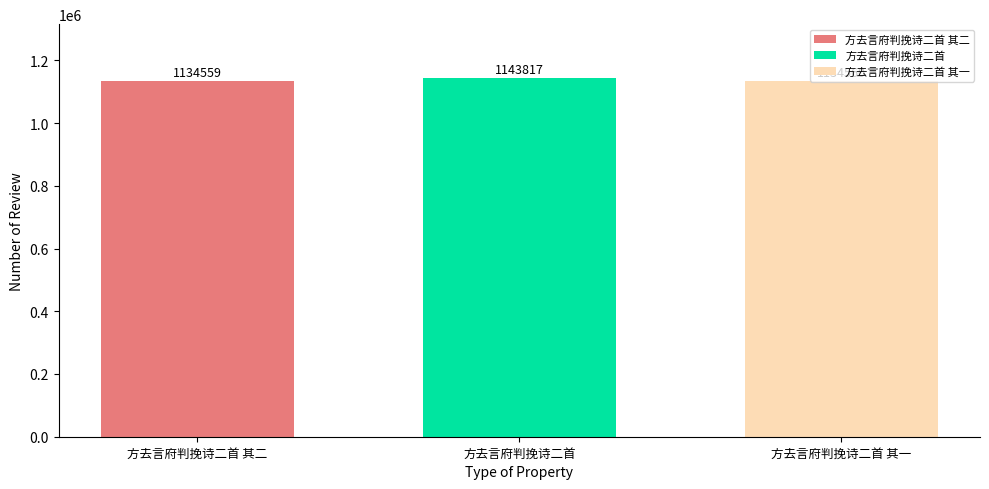

What is the lowest value of the 方去言府判挽诗二首 series?

1143817